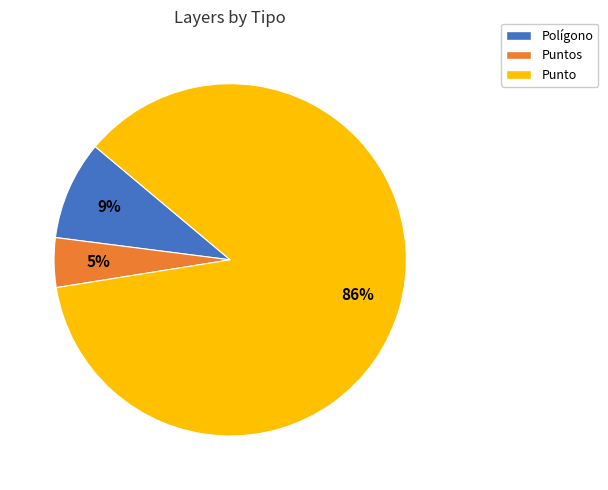

Between Punto and Polígono, which is larger?

Punto